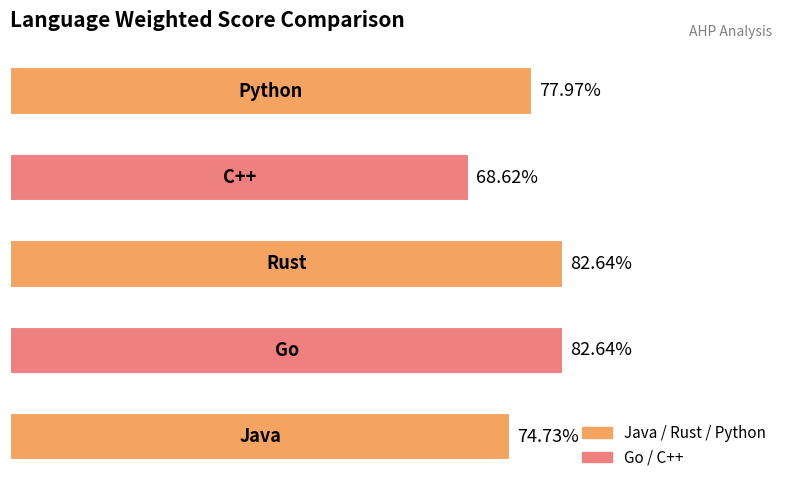

Does the chart contain any negative values?

No